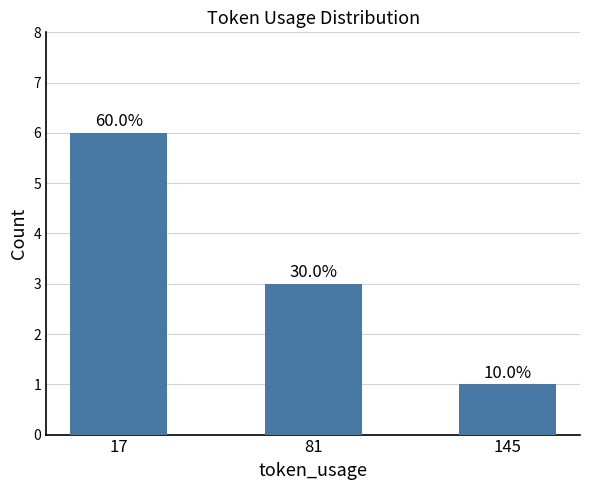

At which label does the data first exceed 3?

17